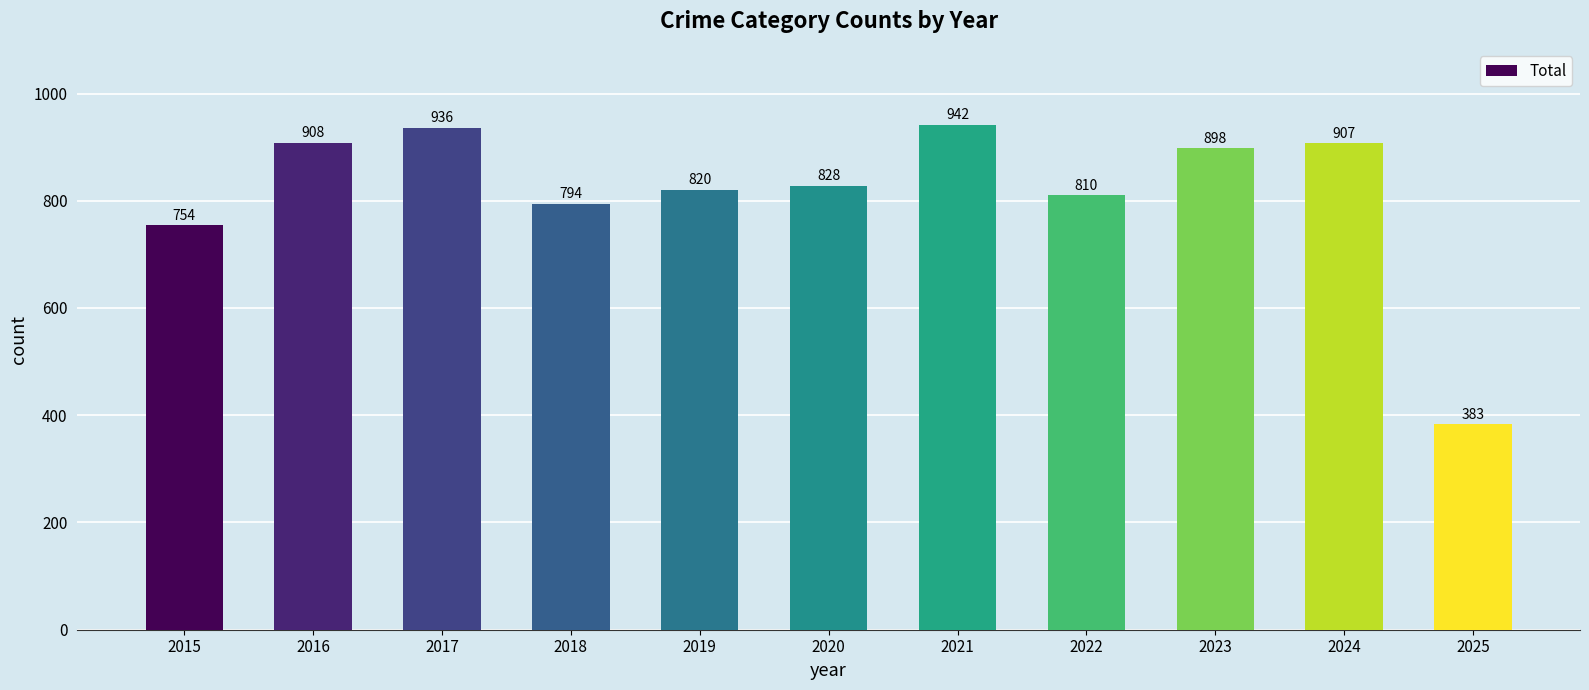

The value at 2021 is 1452. True or false?

False